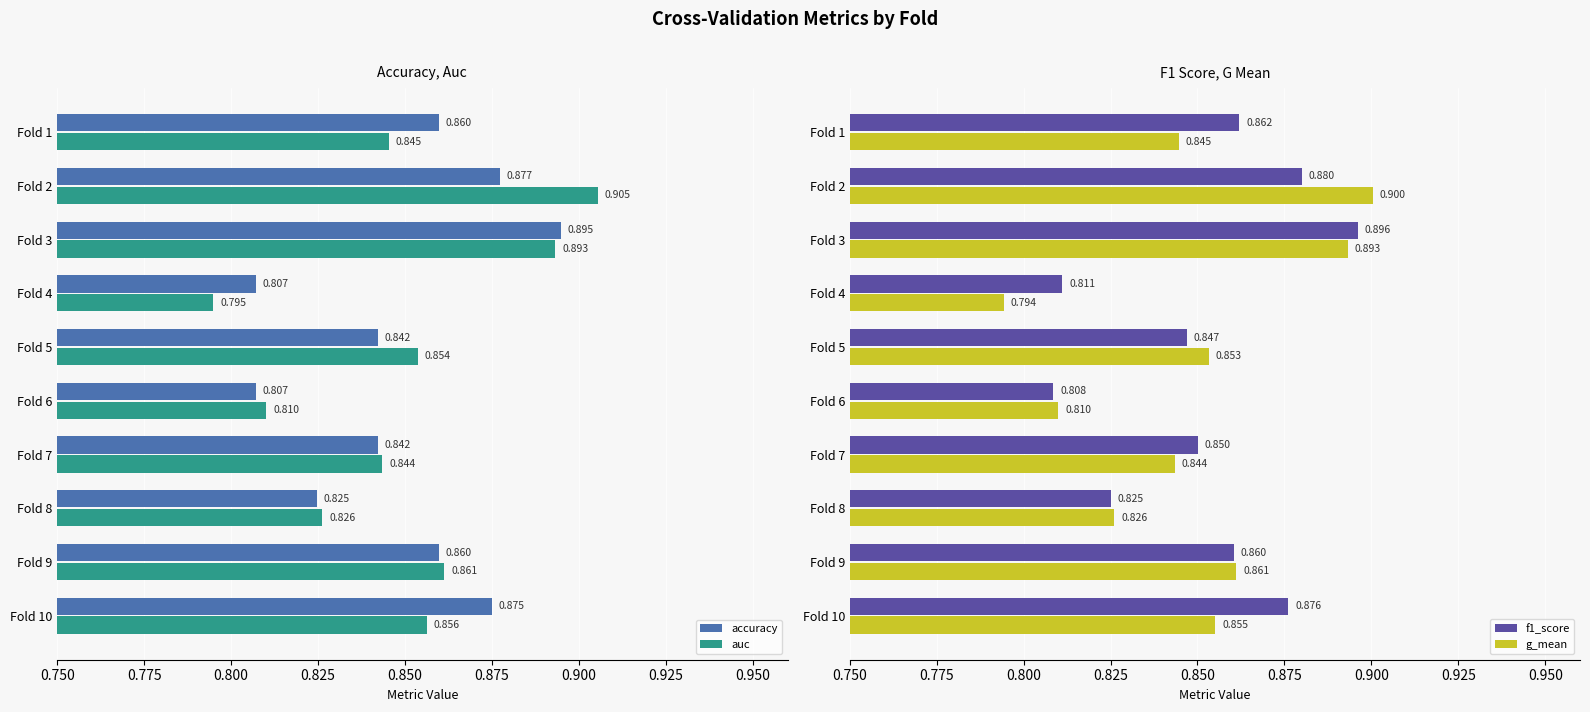

What is the maximum value shown in the chart?

0.9